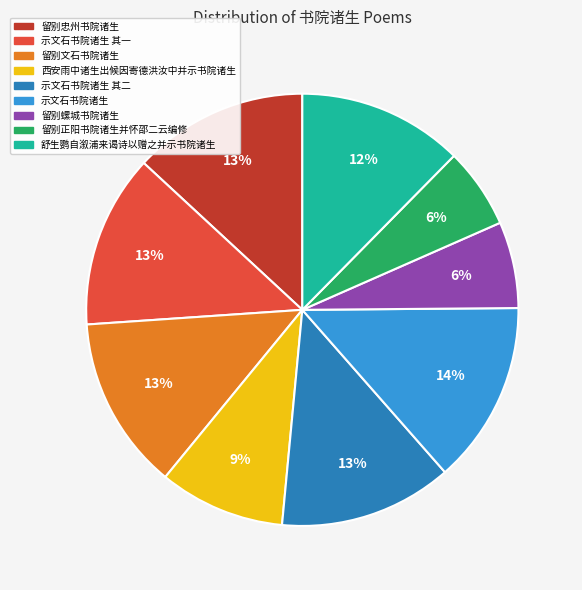

To the nearest percent, what is the difference between the largest and smallest slice percentages?

8%